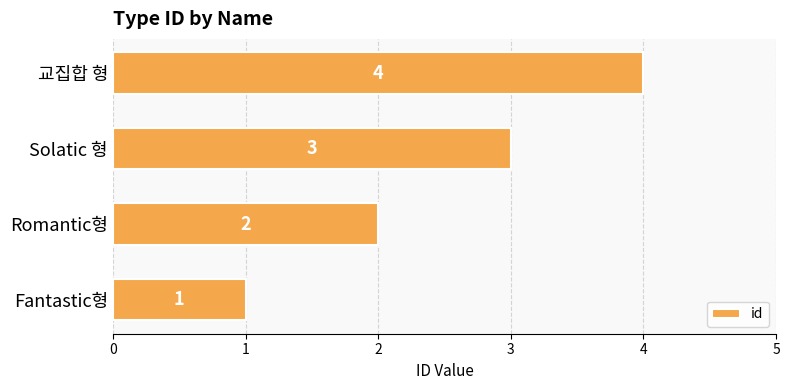

What is the greatest value displayed?

4